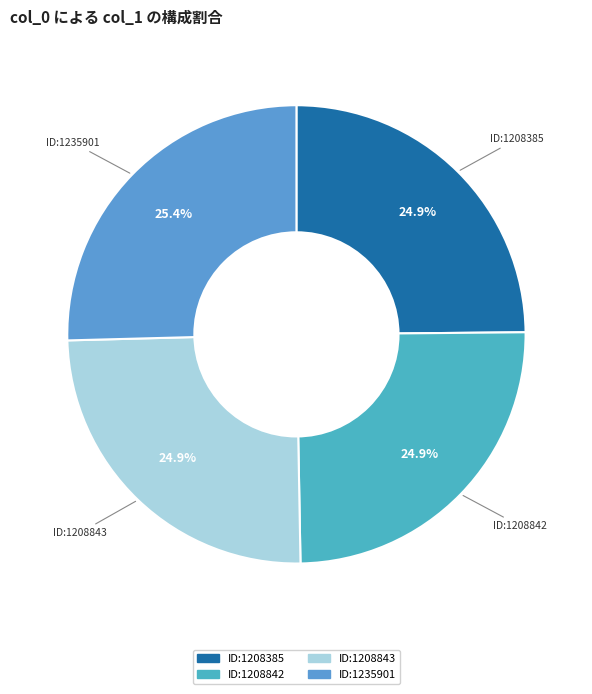

What is the largest slice in the pie chart?

ID:1235901